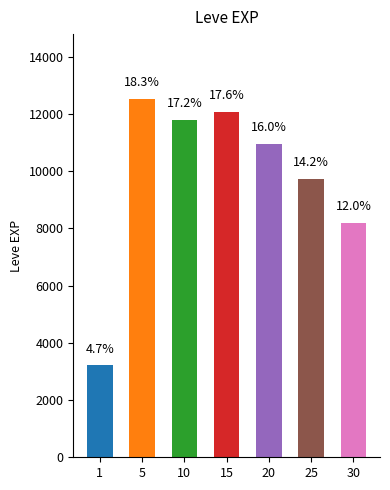

Does the chart contain any negative values?

No